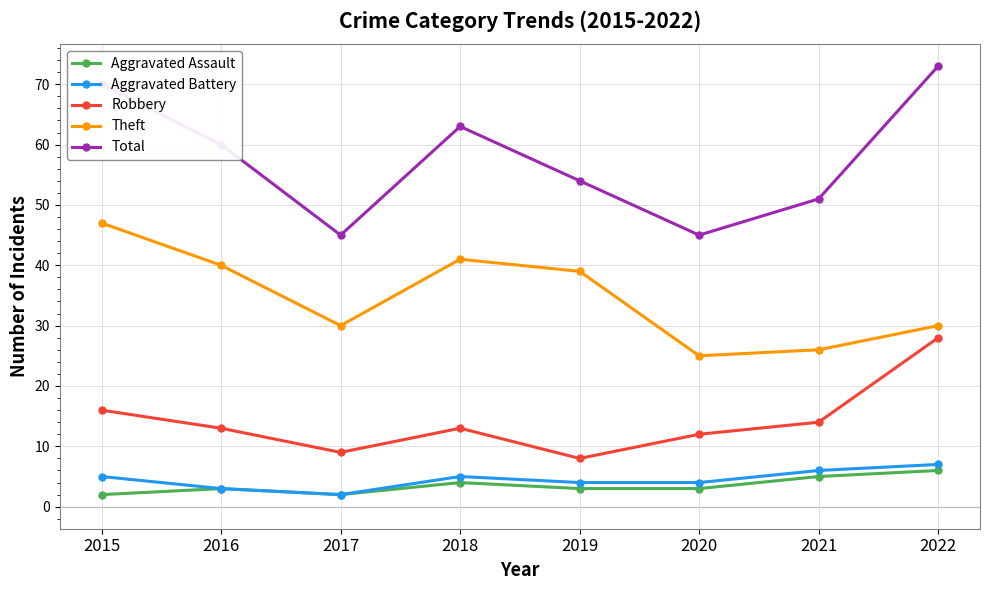

Between 2019 and 2022, which series saw the biggest shift?

Robbery